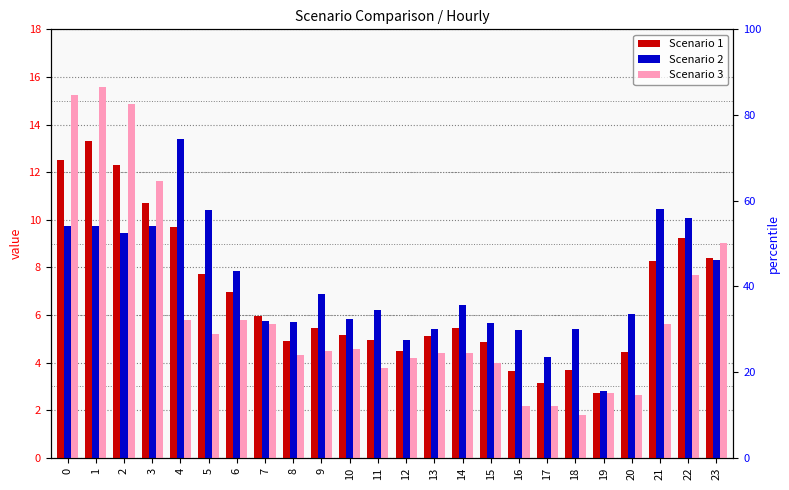

How many groups of bars are there?

24